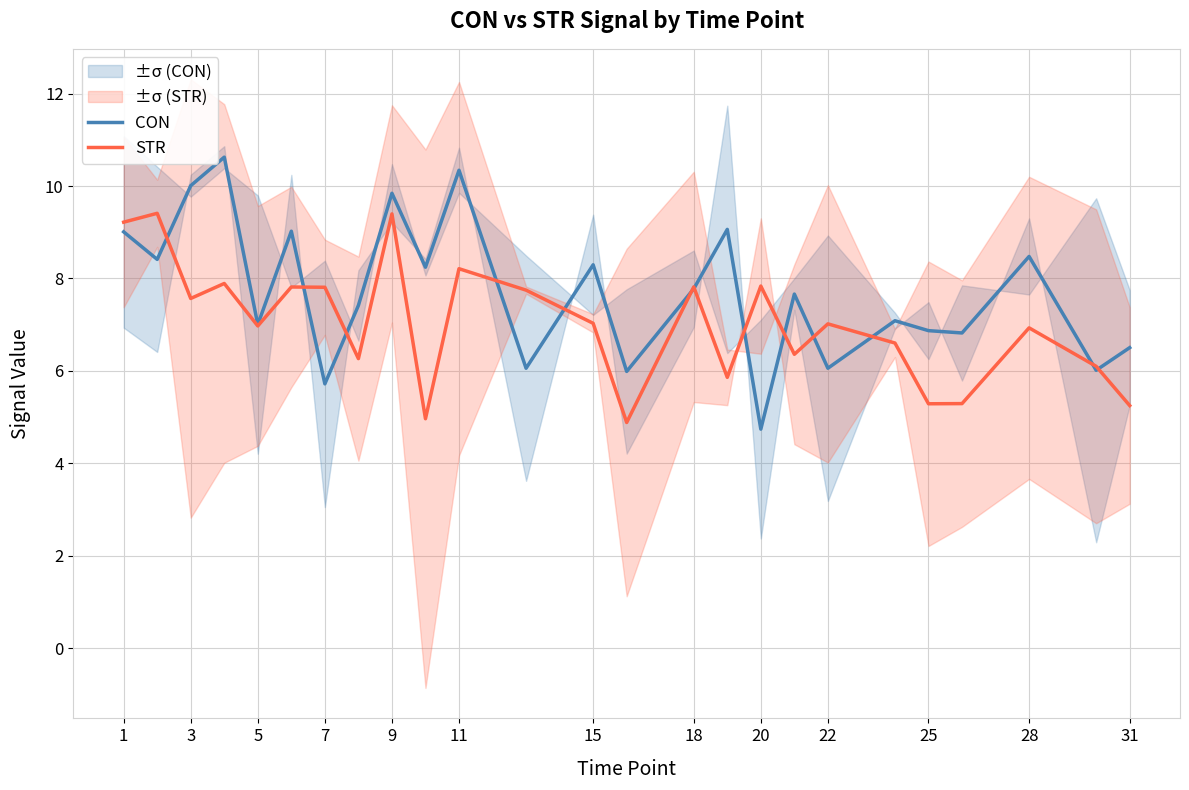

The value of STR at 11 is 13.8. True or false?

False